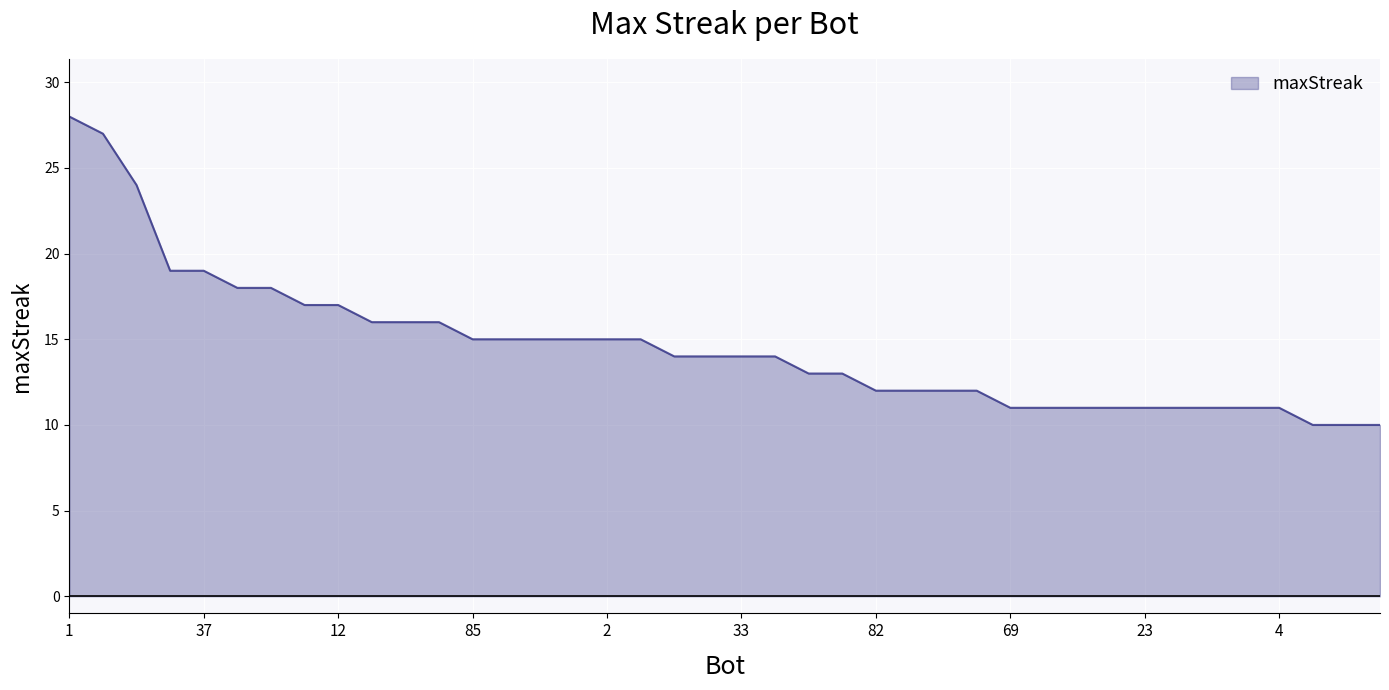

What is the difference between the maximum and minimum values?

18